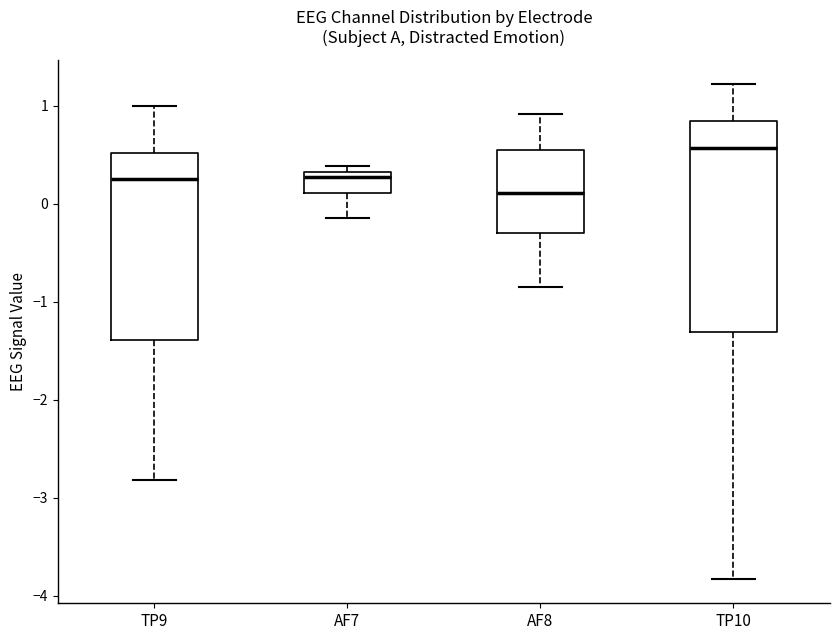

Where is the lower edge of the box for TP10 on the y-axis? The values are not printed on the chart, so give them approximately, as read against the axis.

-1.3